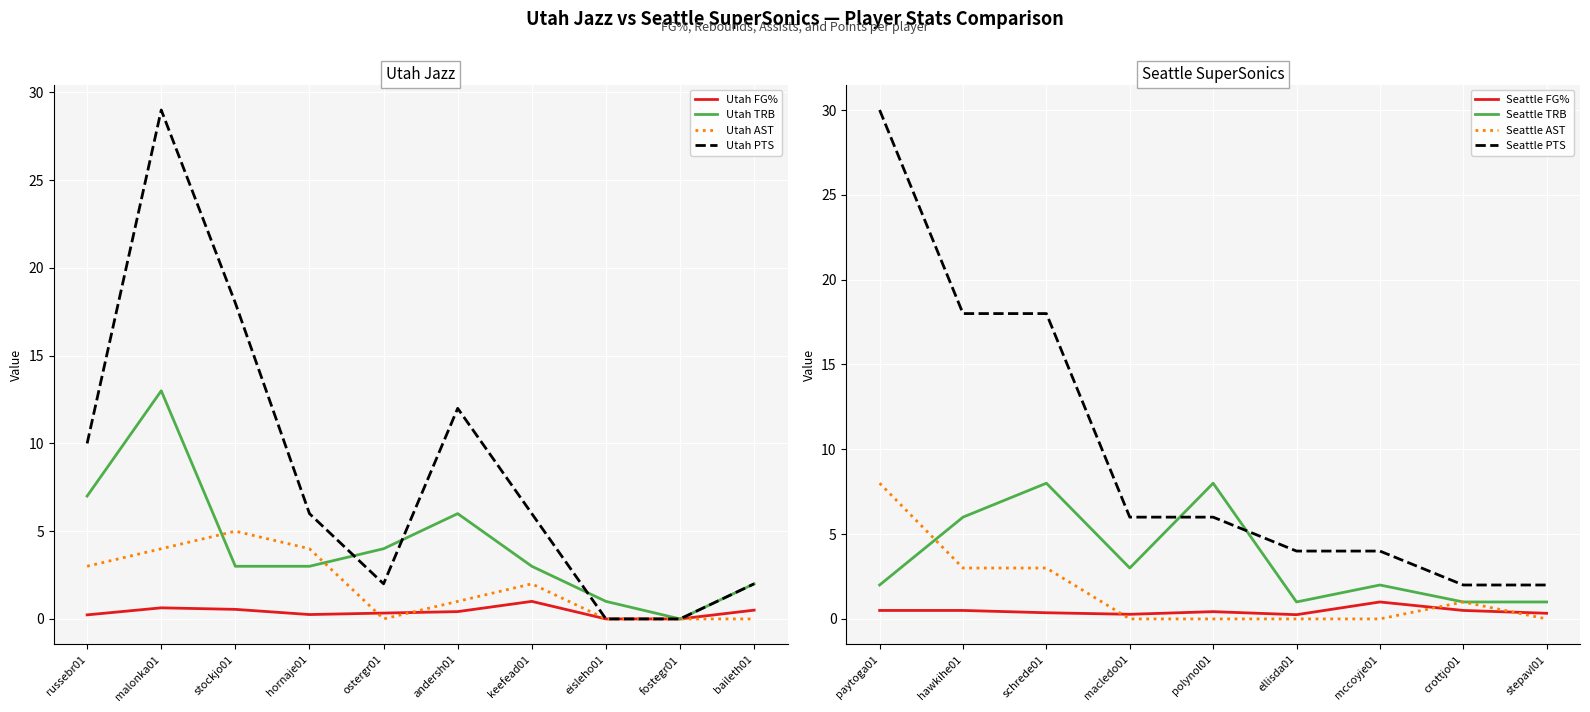

Rank the series by their average value, from lowest to highest.

Utah FG%, Utah AST, Utah TRB, Utah PTS